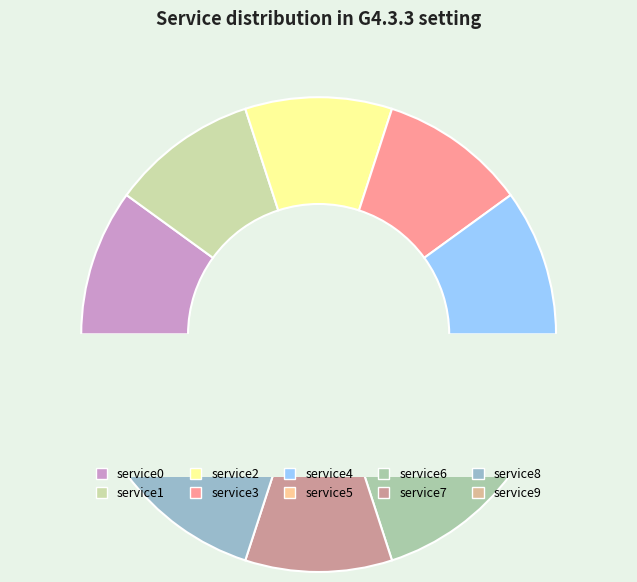

Which has a higher value, service1 or service9?

service9